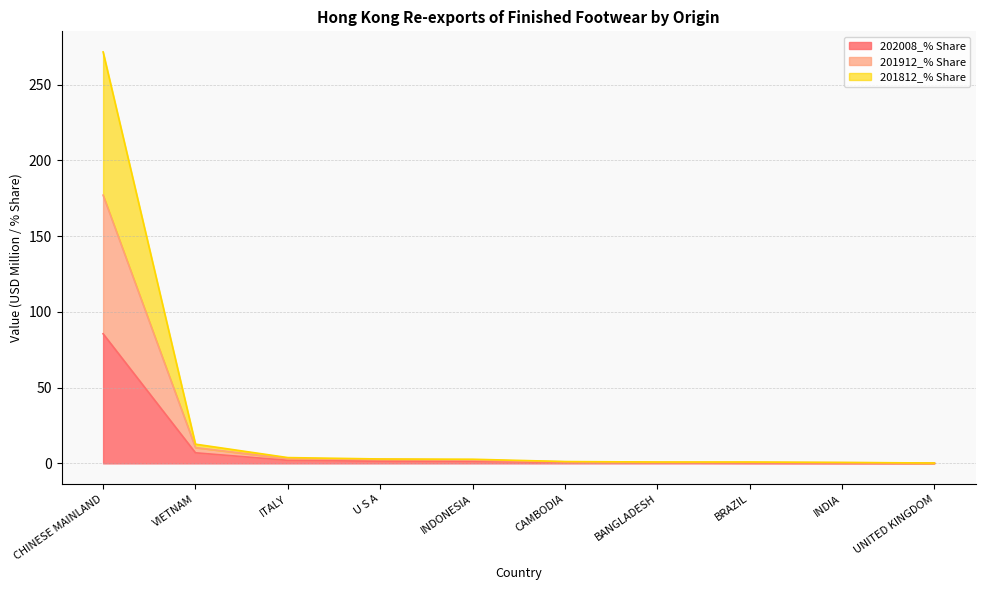

True or false: 202008_% Share has a value of 7.0 at VIETNAM.

True